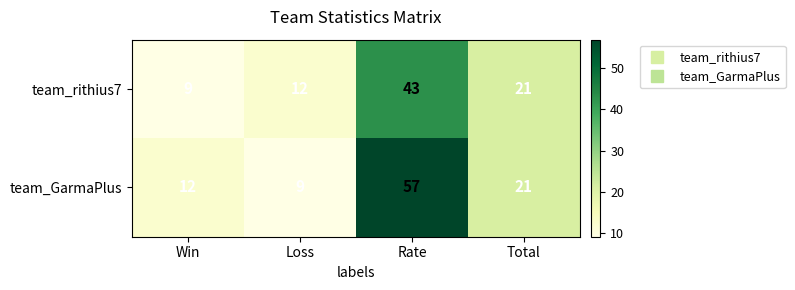

Reading left to right, what are all the values shown in this chart?

team_rithius7: Win=9	Loss=12	Rate=43	Total=21
team_GarmaPlus: Win=12	Loss=9	Rate=57	Total=21